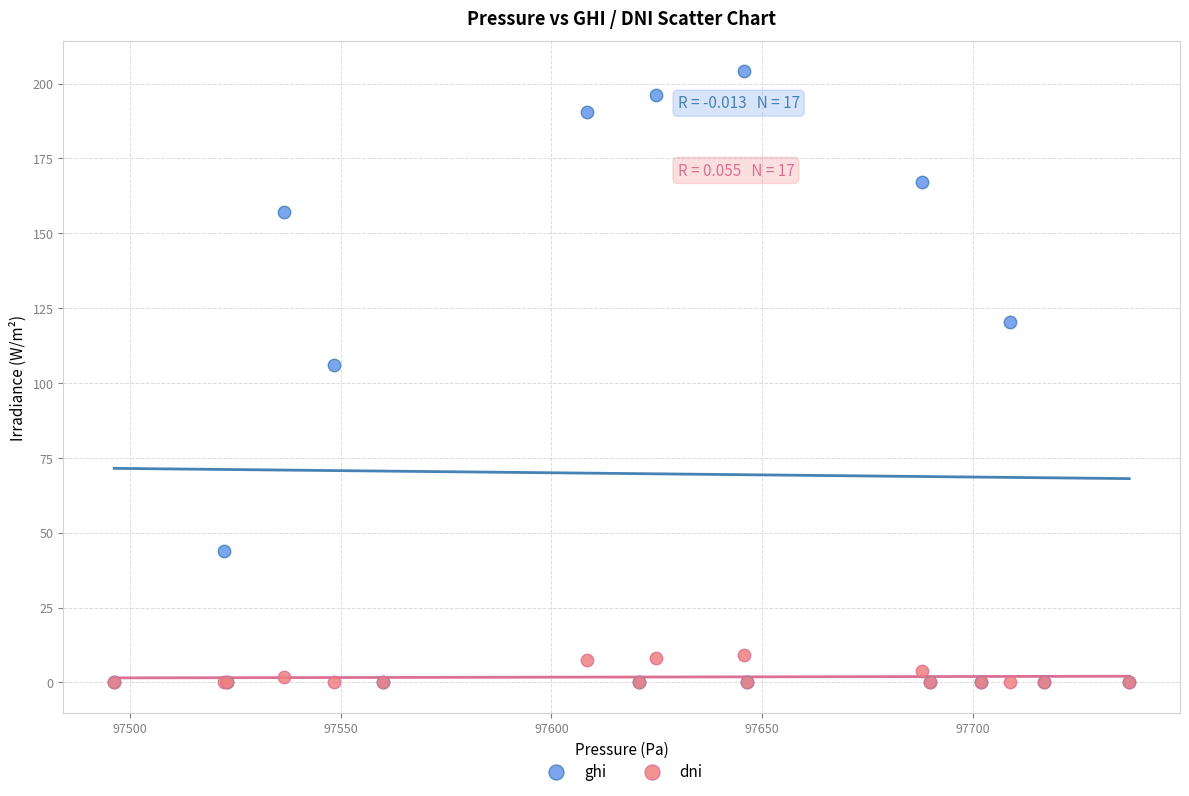

Which series contains the highest Y value?

ghi